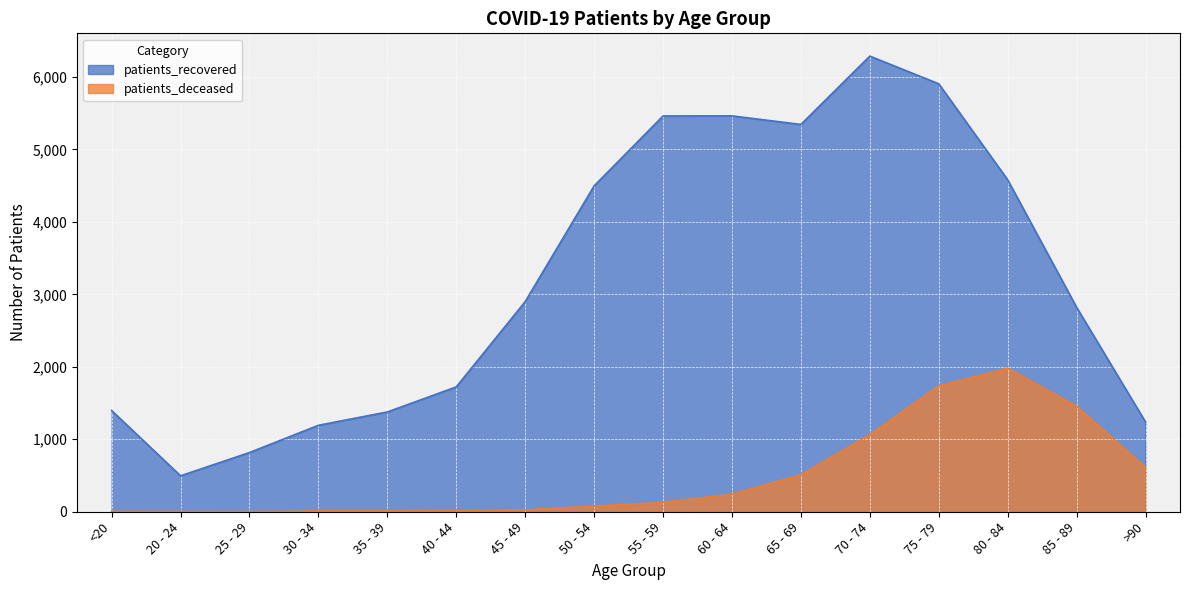

Rank the series by their maximum value, from highest to lowest.

patients_recovered, patients_deceased